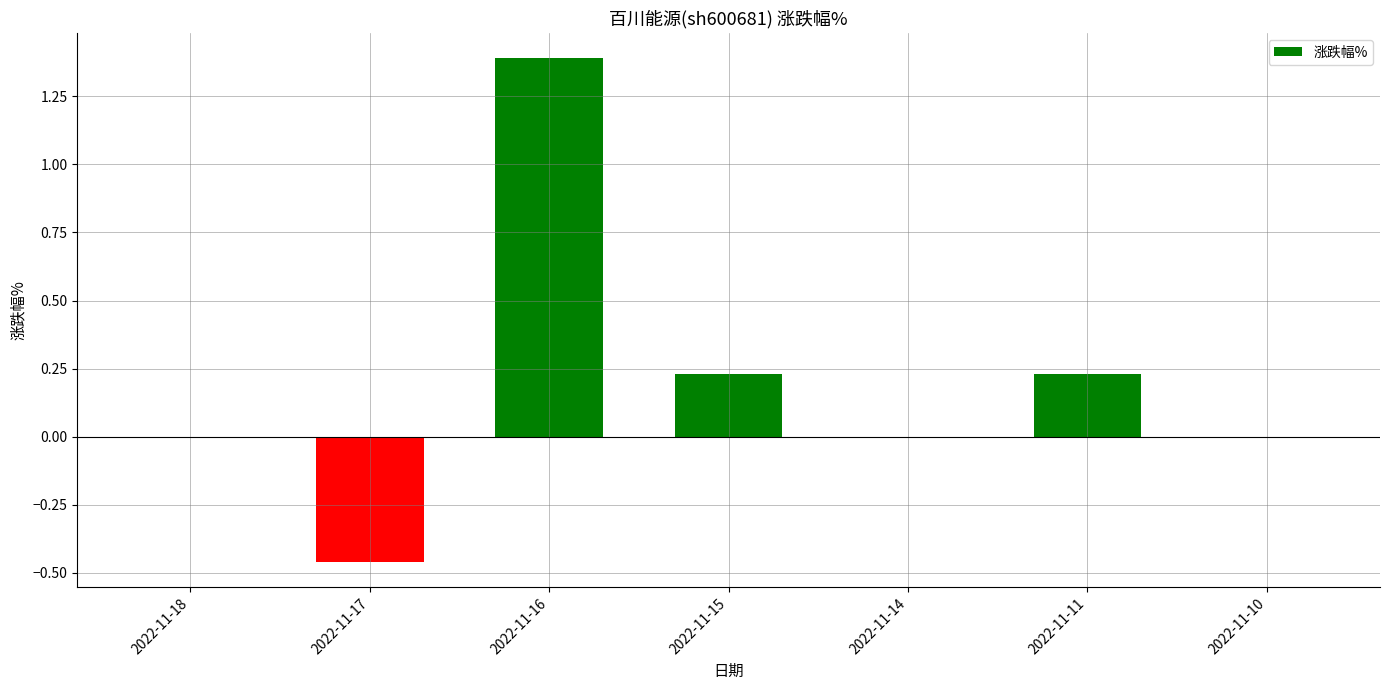

How many values are between 0 and 1?

5